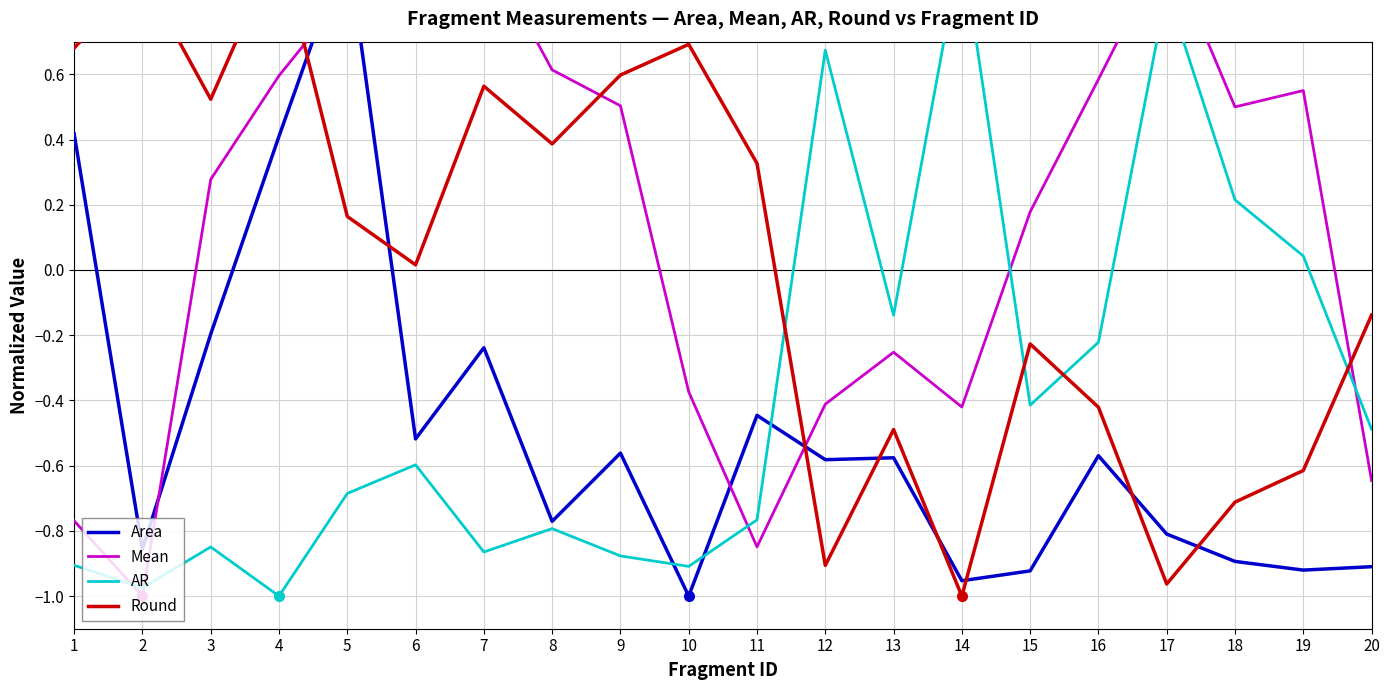

How many values in AR are above zero?

5